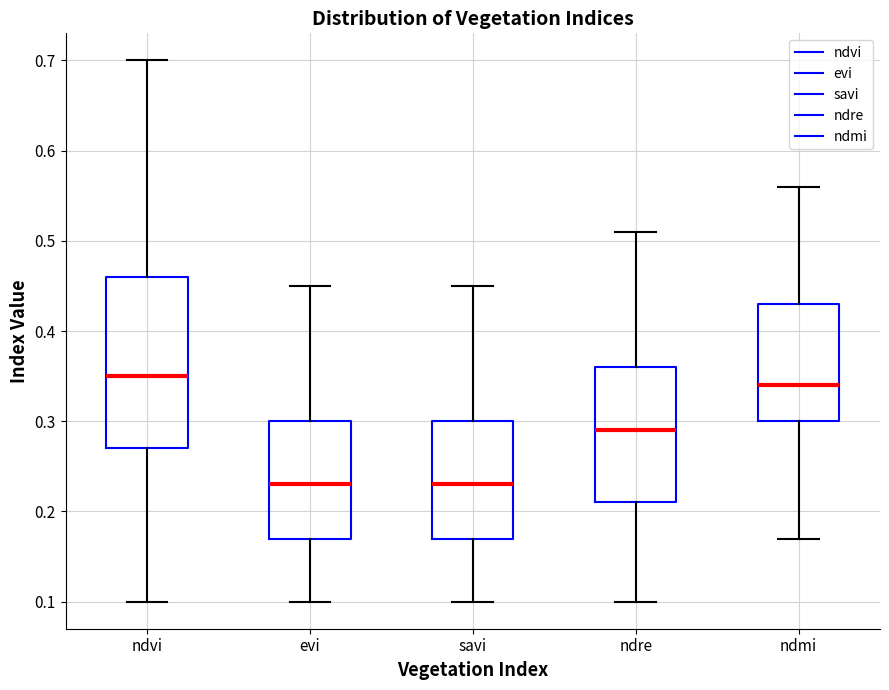

Where is the upper edge of the box for ndre on the y-axis? The values are not printed on the chart, so give them approximately, as read against the axis.

0.36